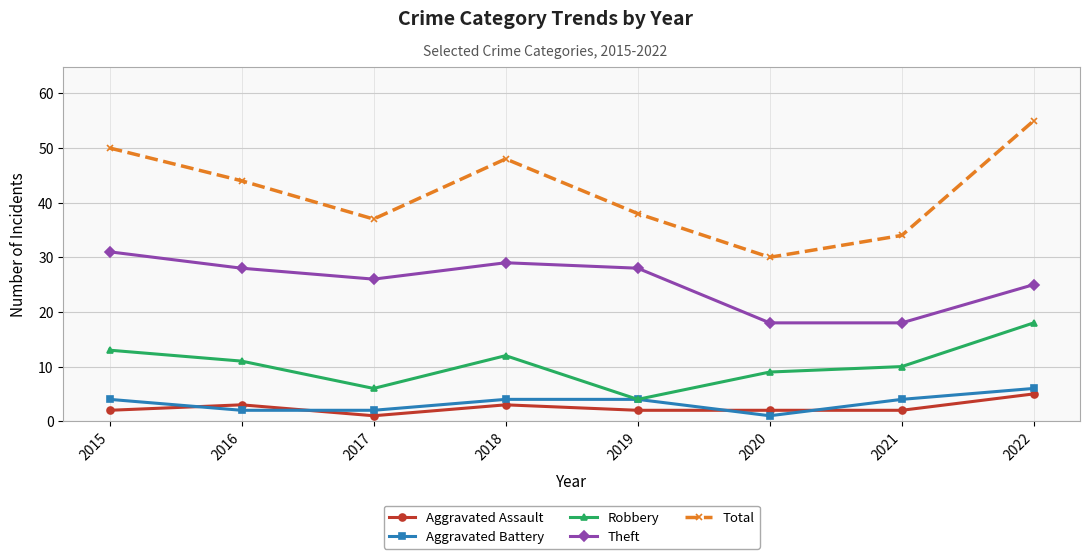

What is the minimum value for Theft?

18